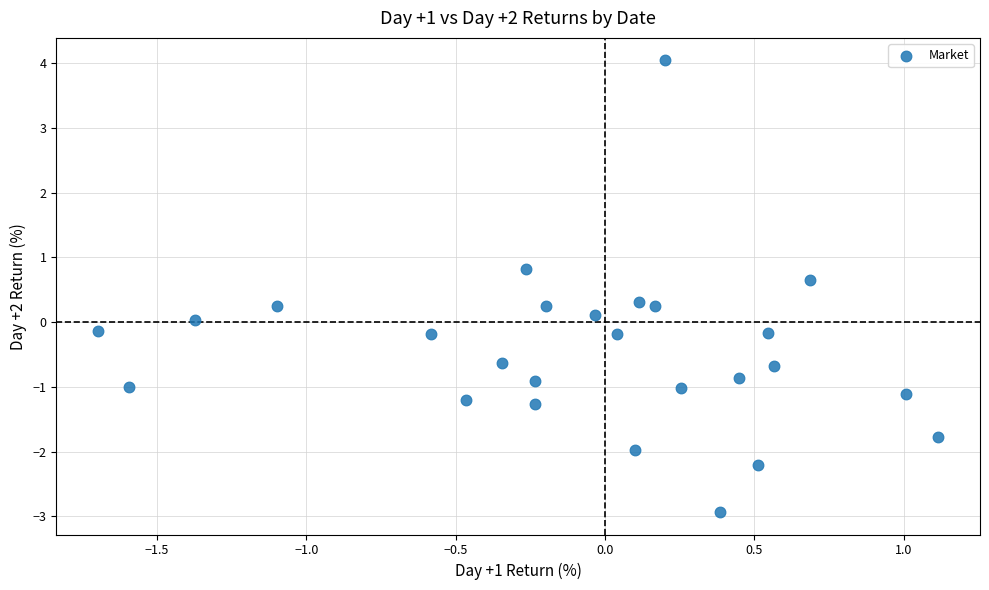

What is the range of Y values (max minus min)?

7.0